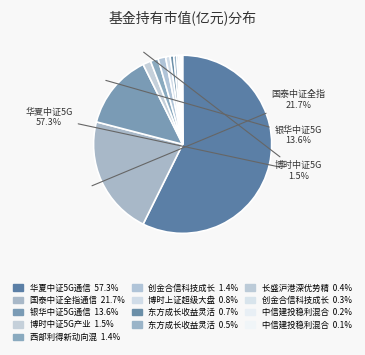

What is the majority slice?

华夏中证5G通信主题ETF